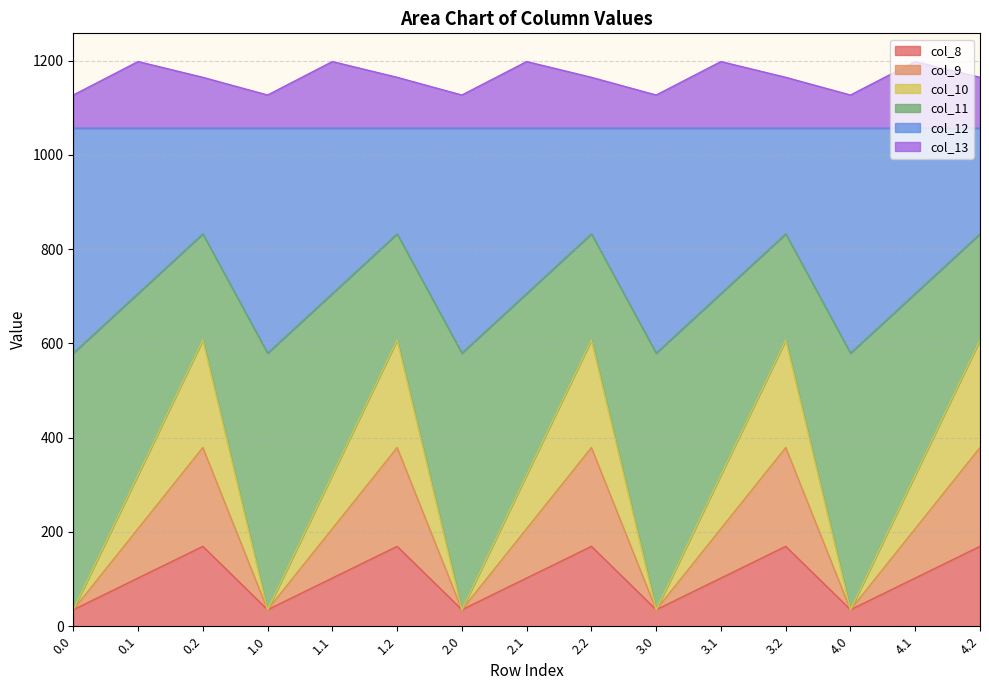

What is the total value across all series at 4.2?

1164.4